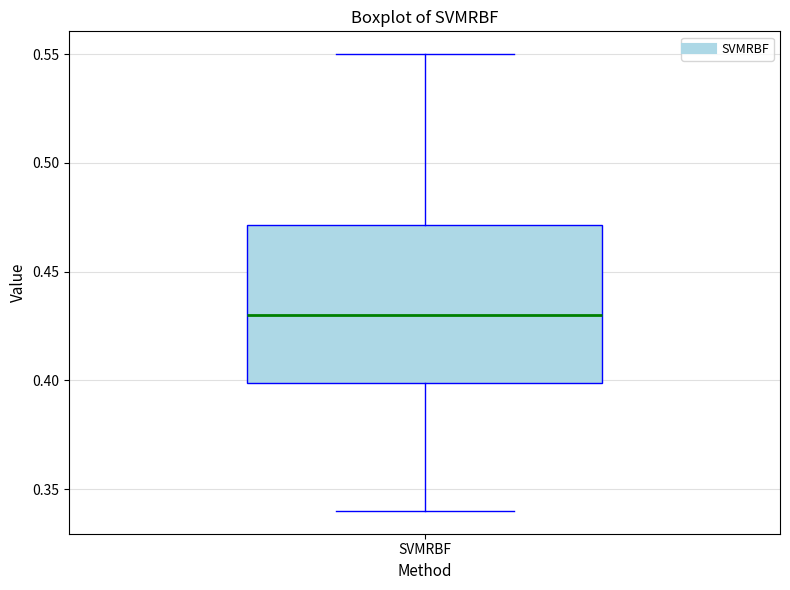

Transcribe this box plot: give where the median line is, the range the box spans, and where the two whiskers end, as read against the y-axis. The values are not printed on the chart, so give them approximately, as read against the axis.

median 0.43, box 0.40 to 0.47, whiskers 0.34 to 0.55